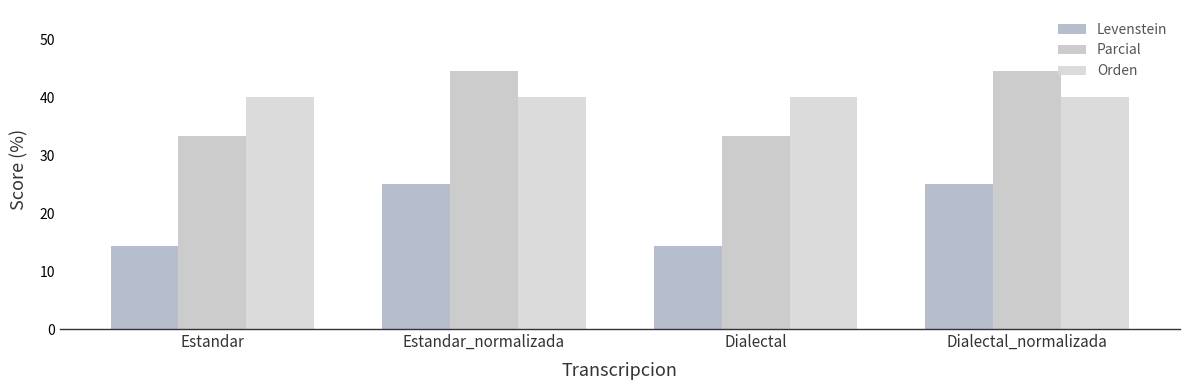

What is the total value across all series at Estandar?

87.6